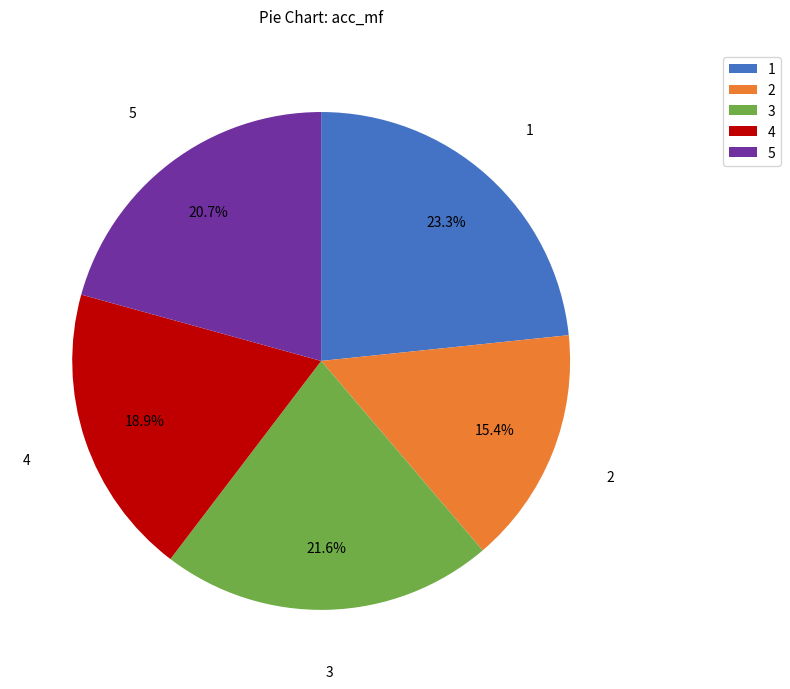

How many segments does this pie chart have?

5